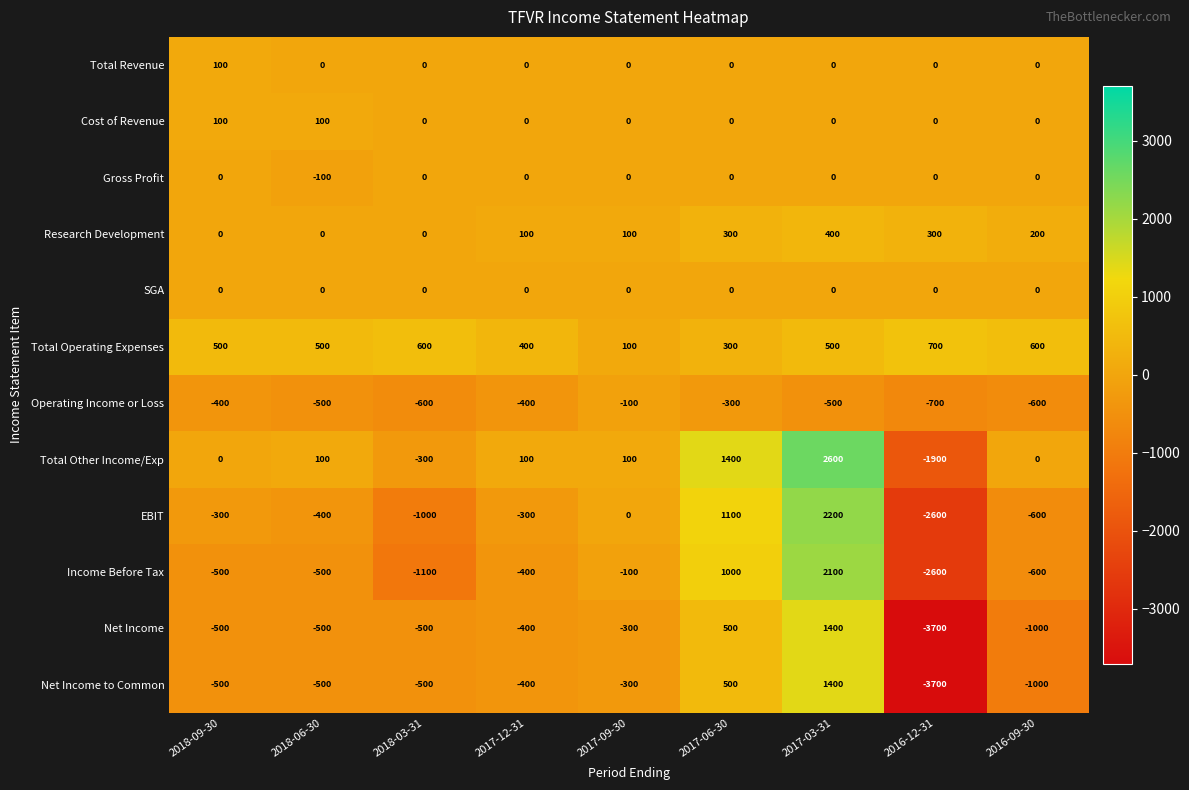

Which label corresponds to the smallest value in the chart?

2016-12-31